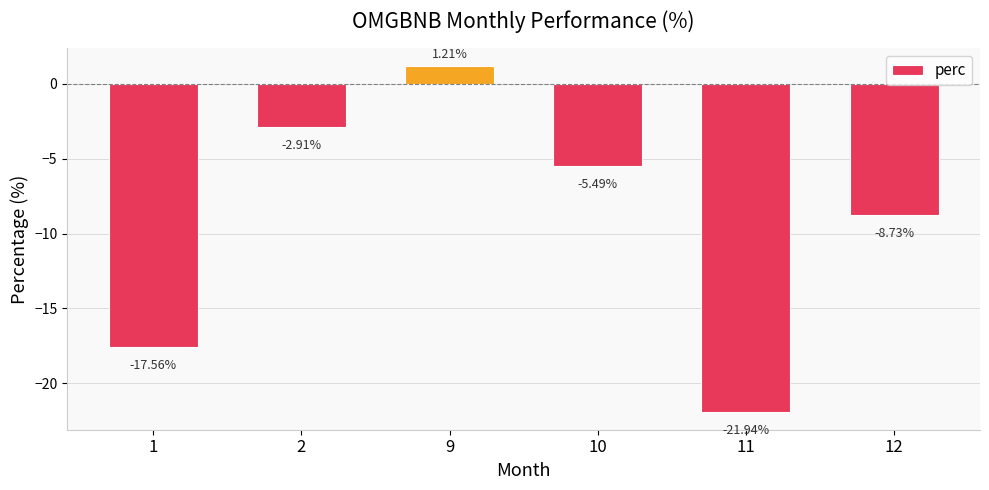

Which has a higher value, 12 or 1?

12